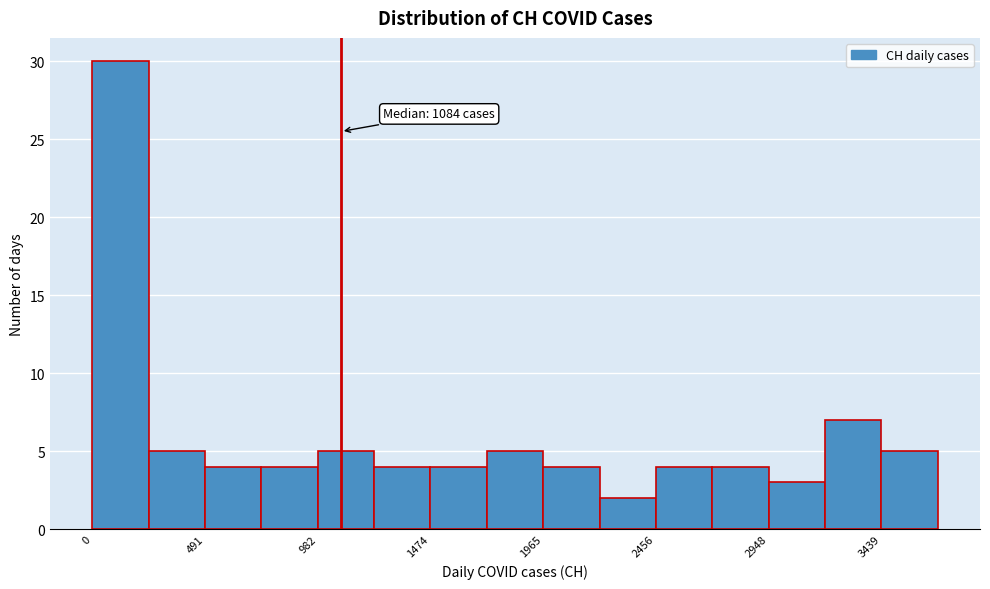

Which range on the x-axis has the tallest bar?

0 to 250